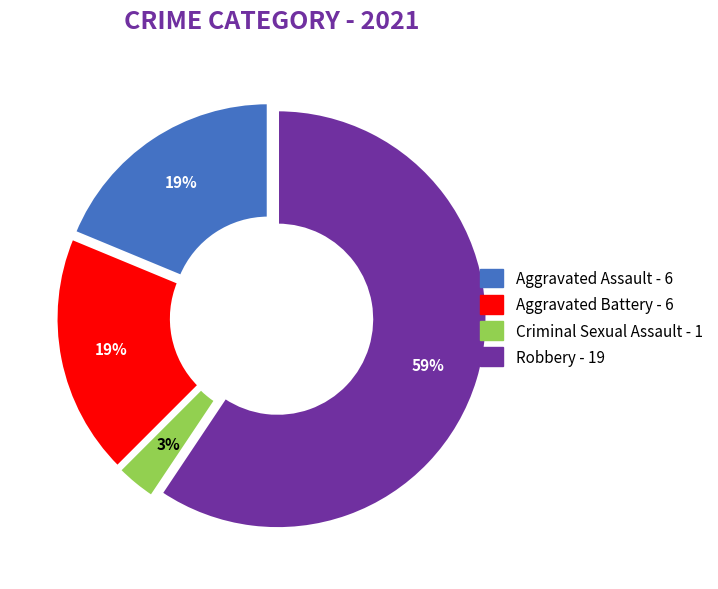

To the nearest percent, what is the combined percentage of Aggravated Assault and Robbery?

78%